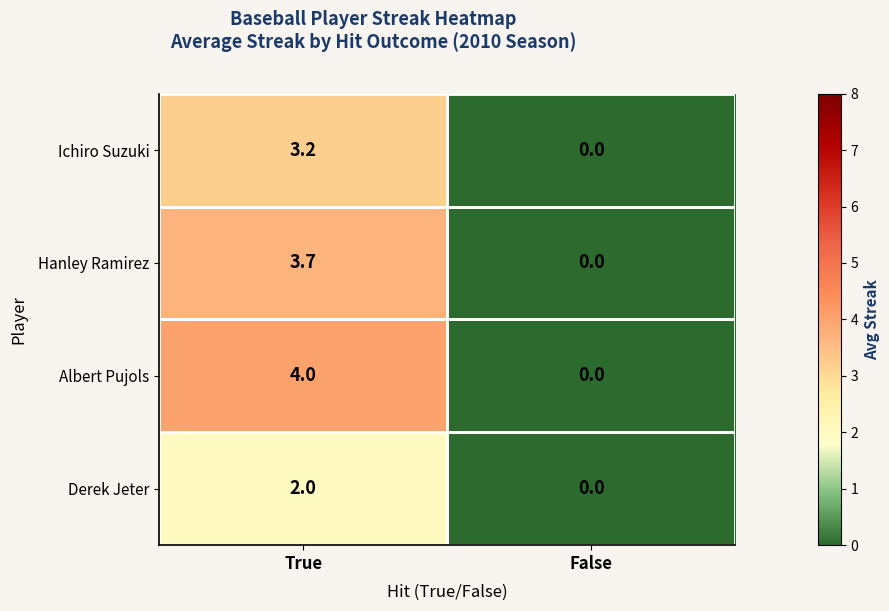

At which label is Hanley Ramirez closest to 1?

False